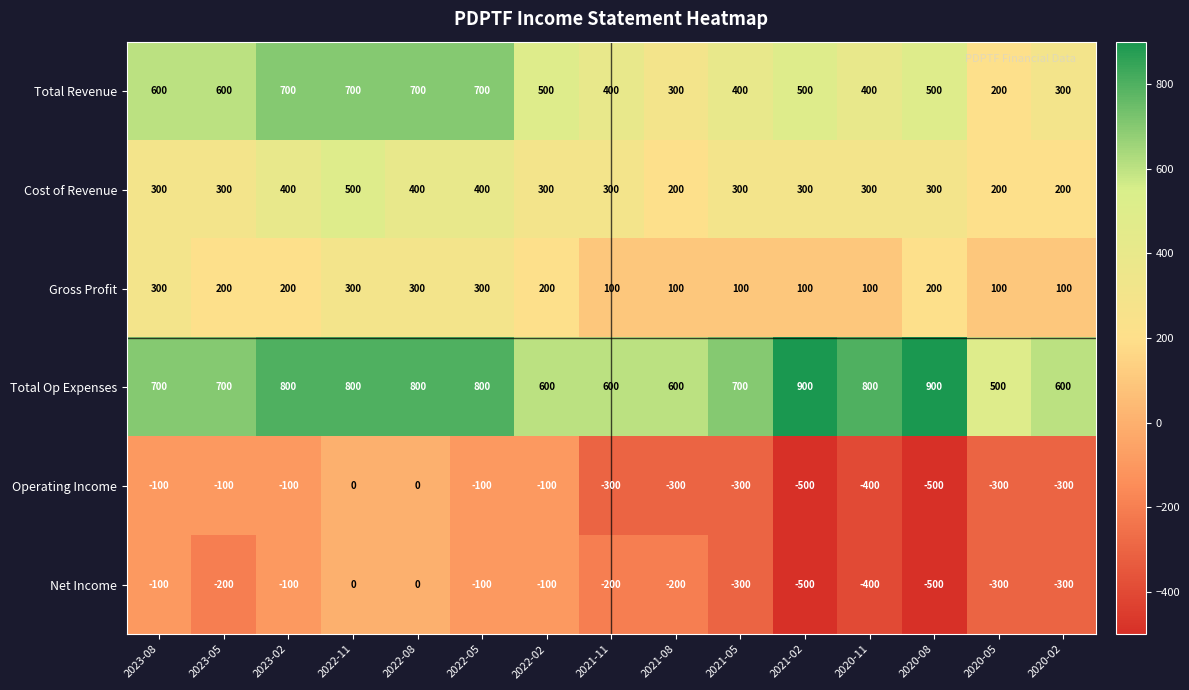

What is the lowest value of the Total Op Expenses series?

500